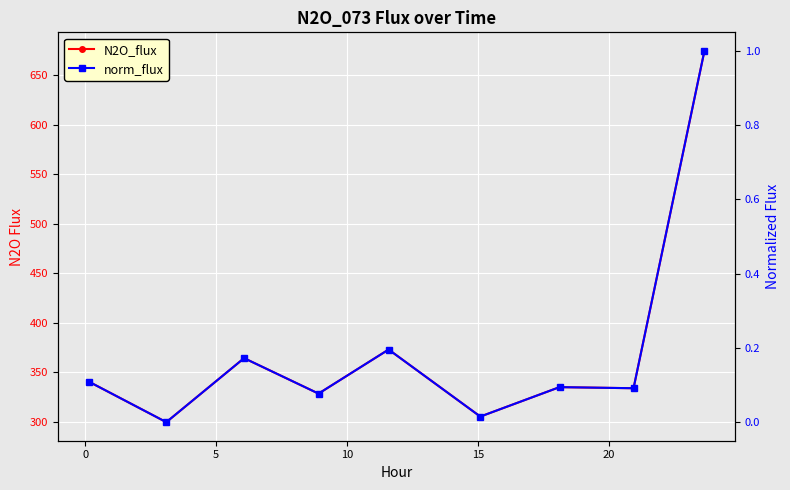

True or false: norm_flux has more than 1 interior local peaks.

True